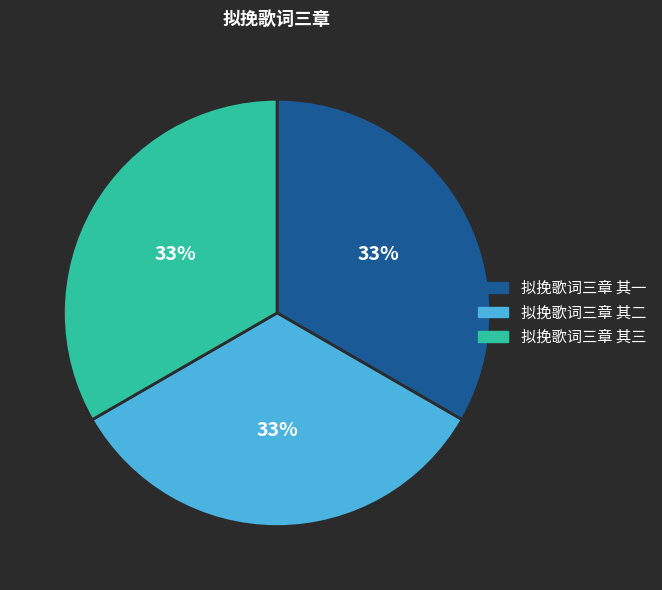

Is the sum of 拟挽歌词三章 其一 and 拟挽歌词三章 其三 greater than half?

Yes